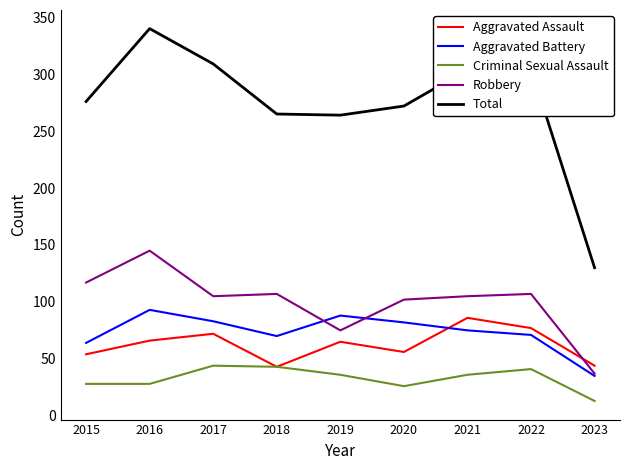

What is the difference between the second highest and minimum values in the Aggravated Battery series?

53